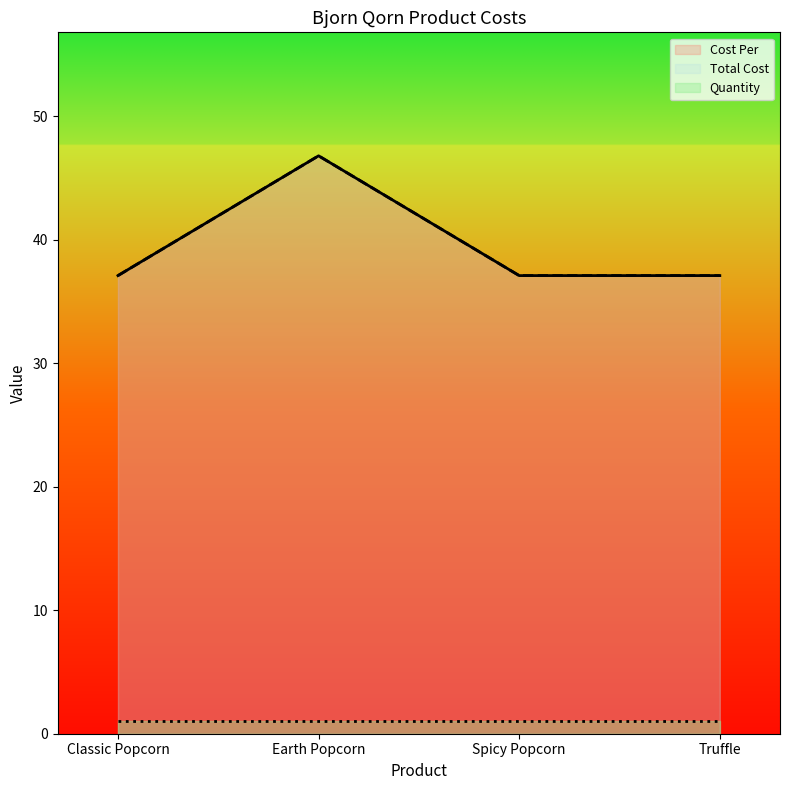

True or false: Total Cost has more than 2 interior local peaks.

False